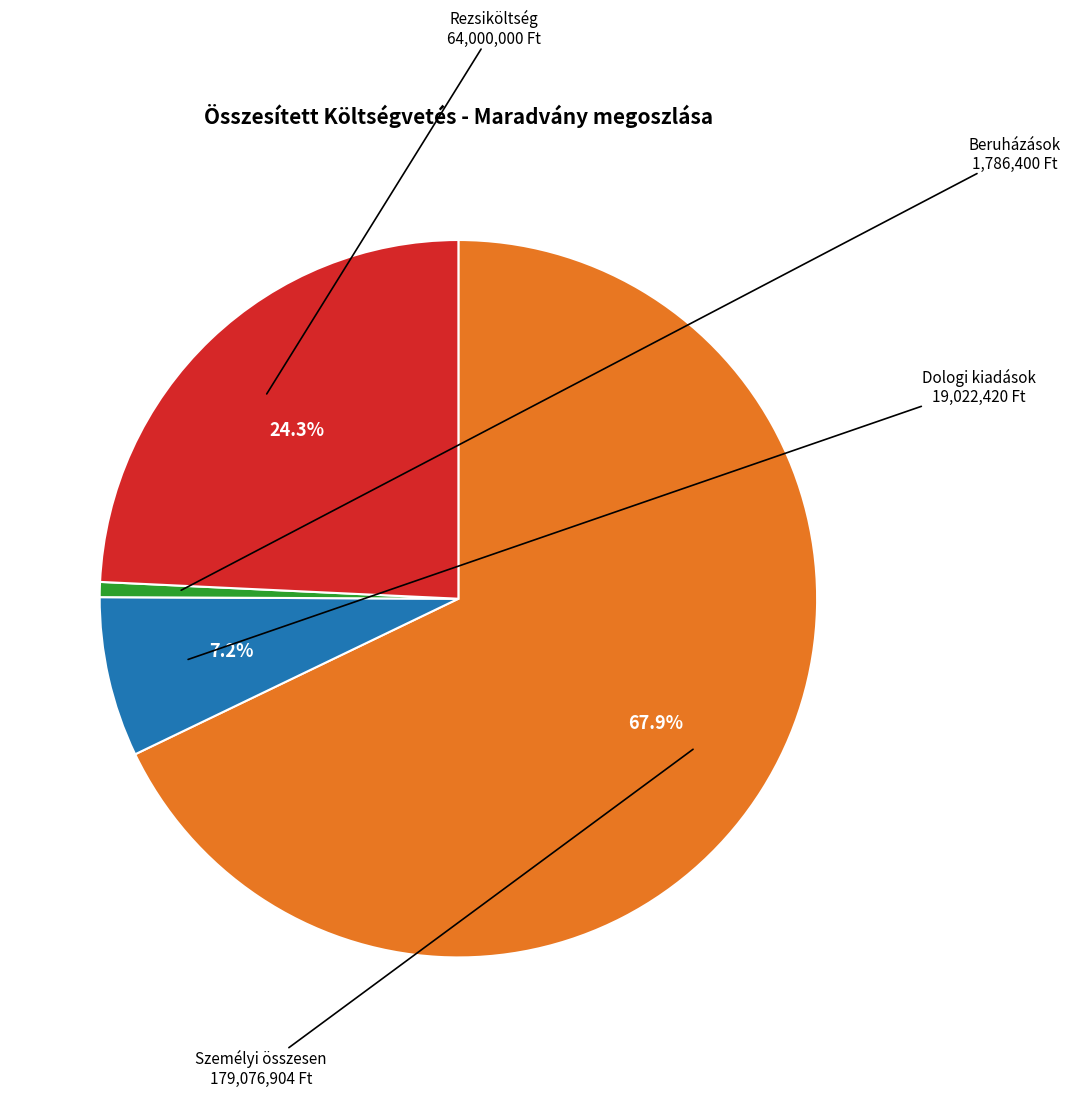

Count the number of slices in the pie.

4